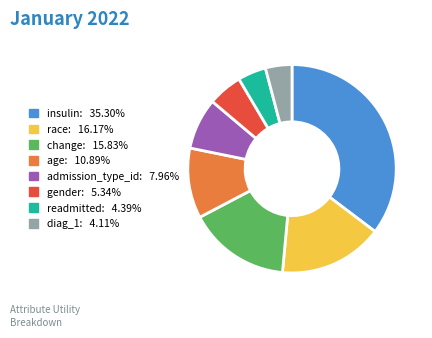

Is it true that diag_1 is 15% of the pie?

False